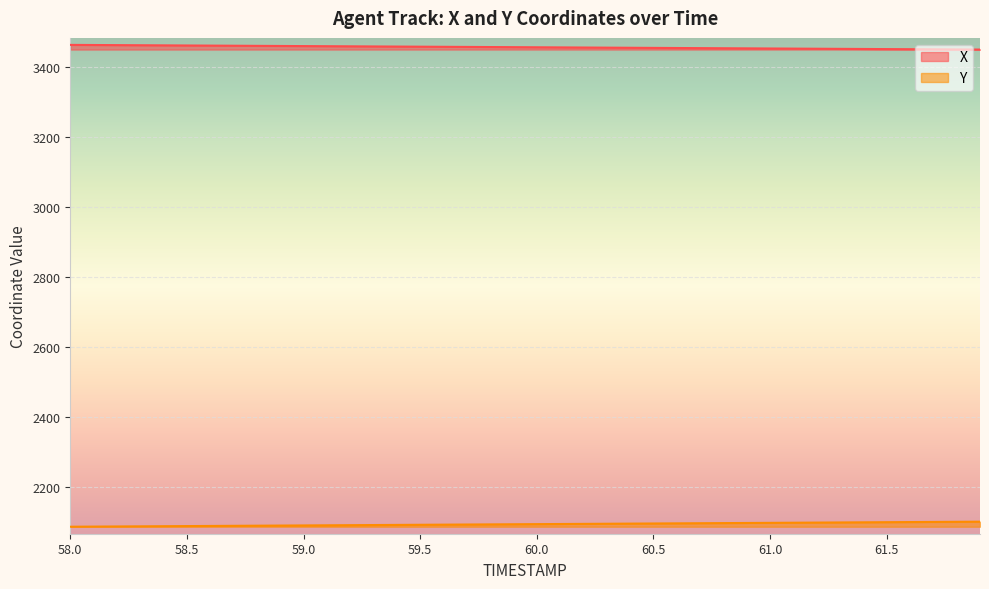

What is the label of the 11th point from the right?

60.9